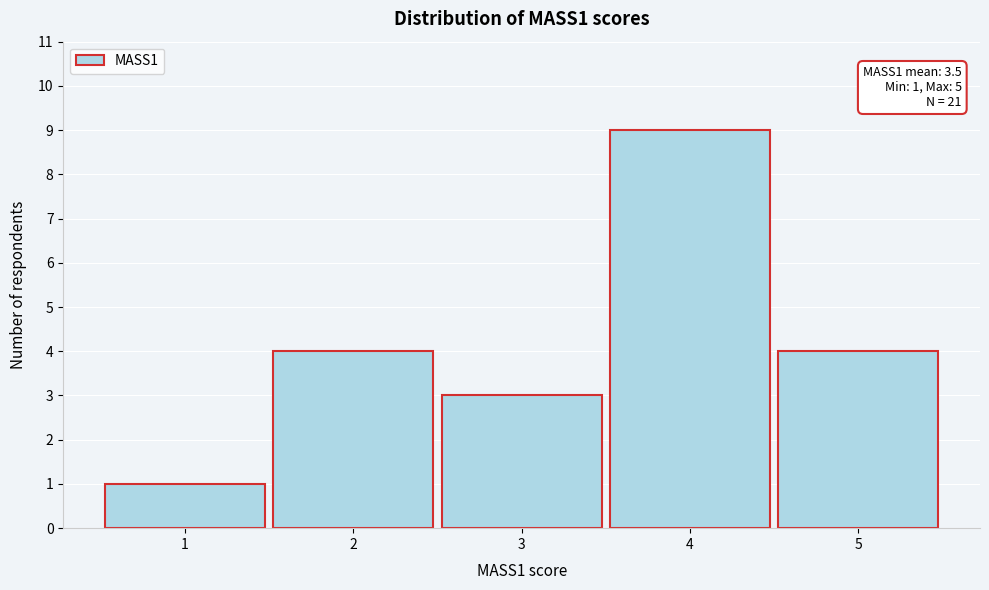

Reading left to right, list all the values displayed in this chart.

1=1	2=4	3=3	4=9	5=4